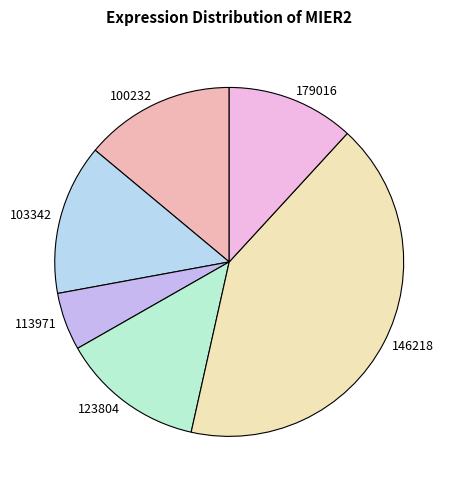

Is there a majority slice in this chart?

No